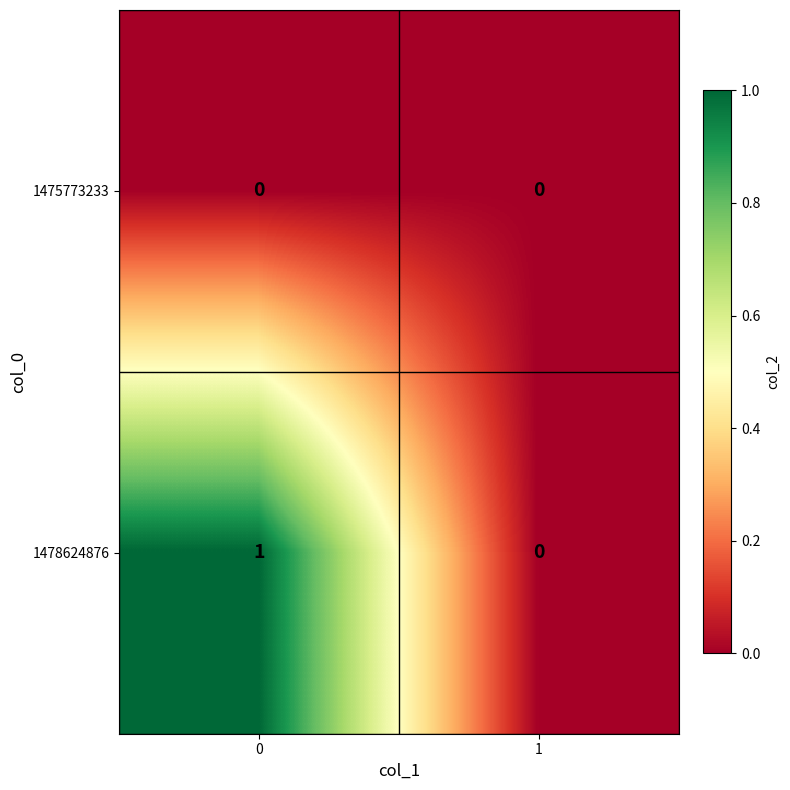

Is it true that 1478624876 equals 0 at 1?

True